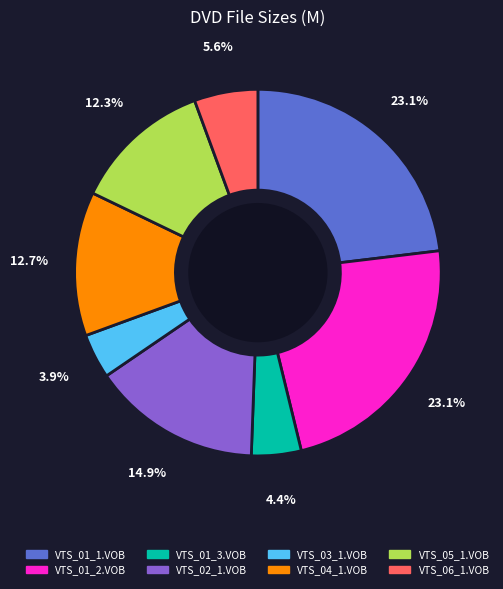

To the nearest percent, what portion does VTS_01_1.VOB represent?

23%